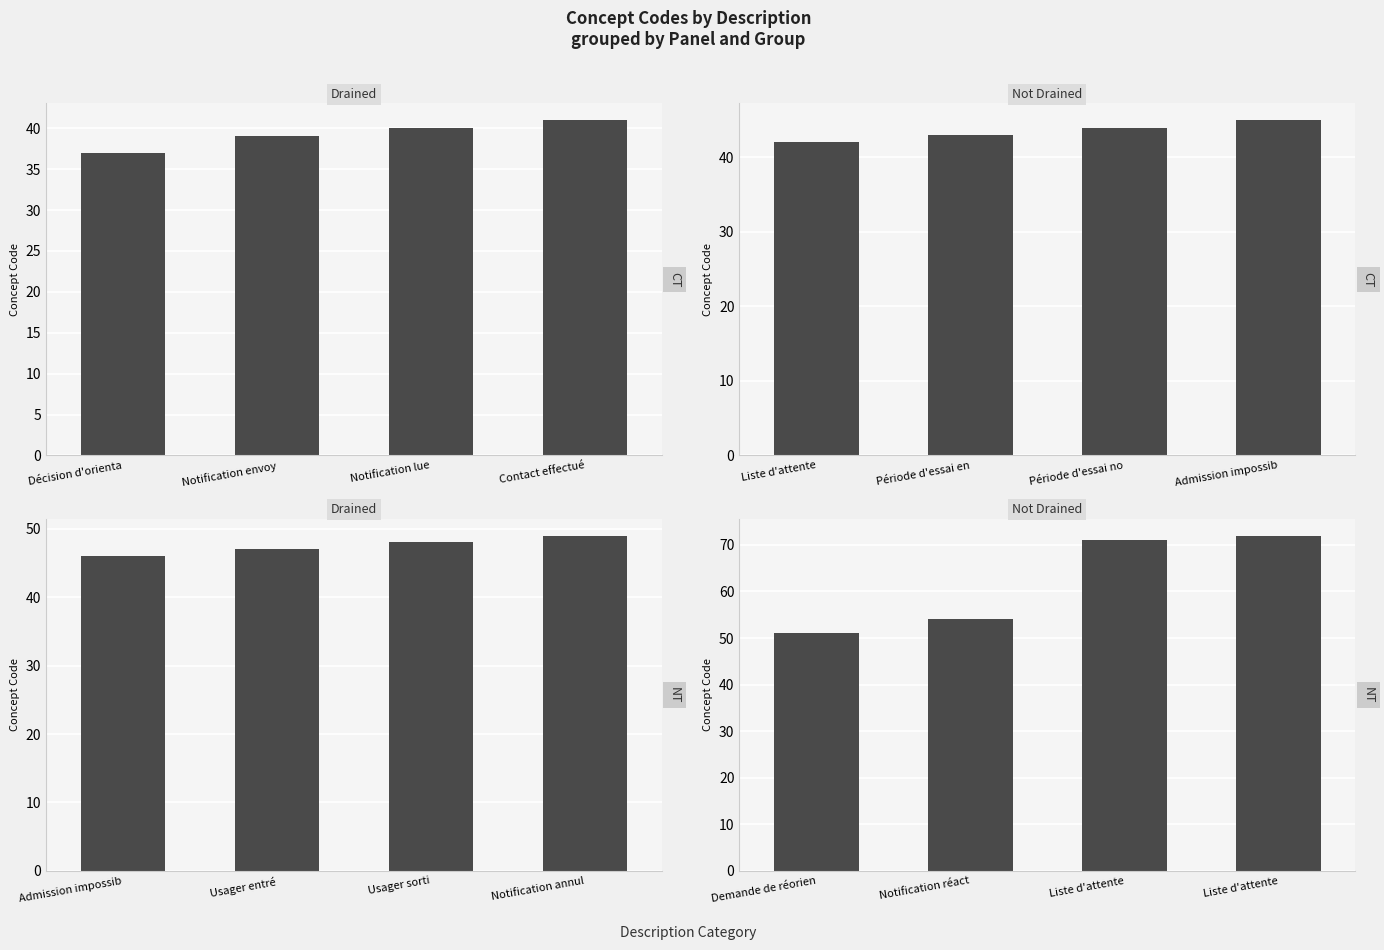

What is the difference between the maximum and minimum values in the Drained series?

3